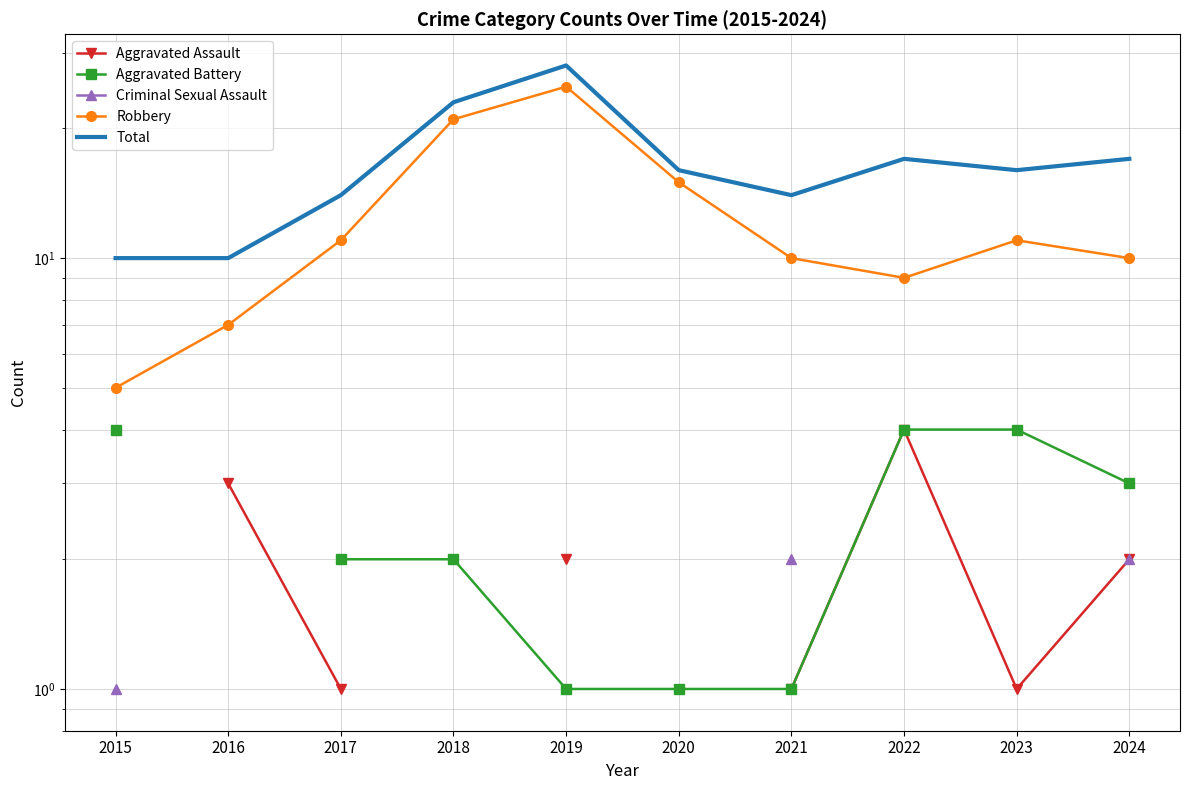

At which label does Criminal Sexual Assault reach its minimum?

2015